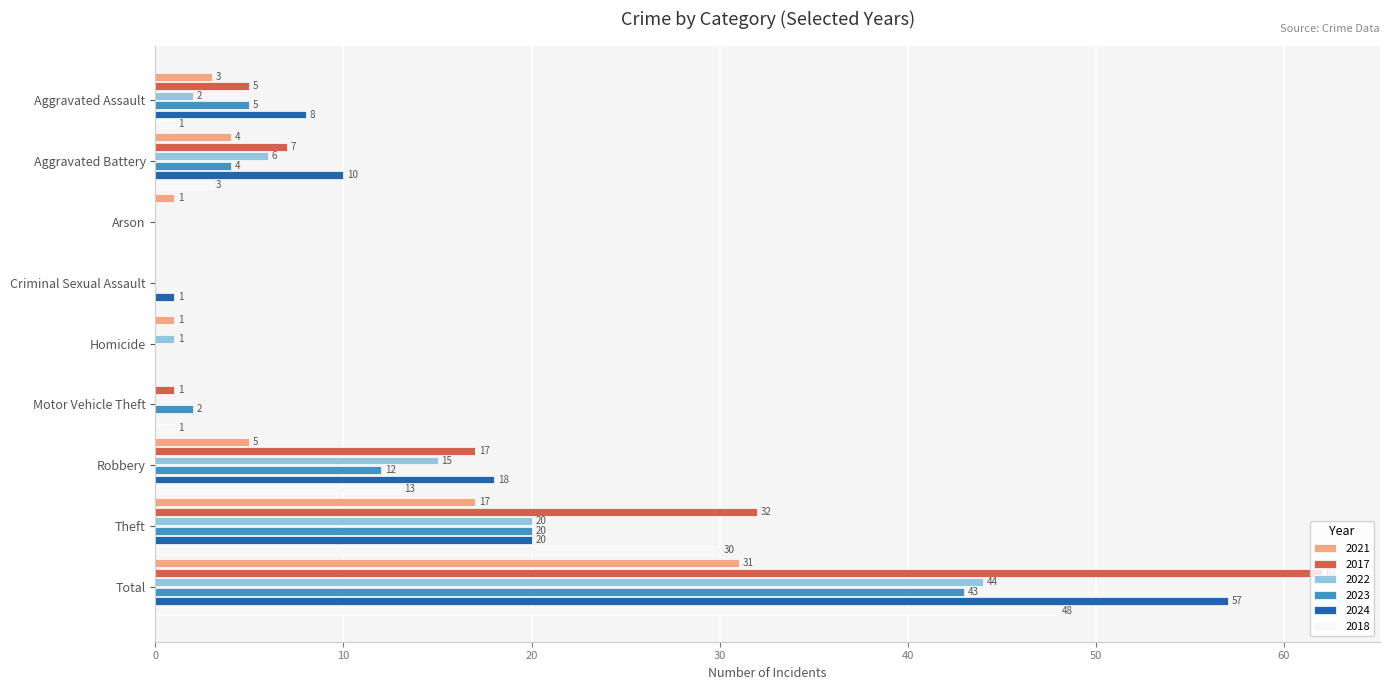

Which category has the highest value in the 2017 series?

Total